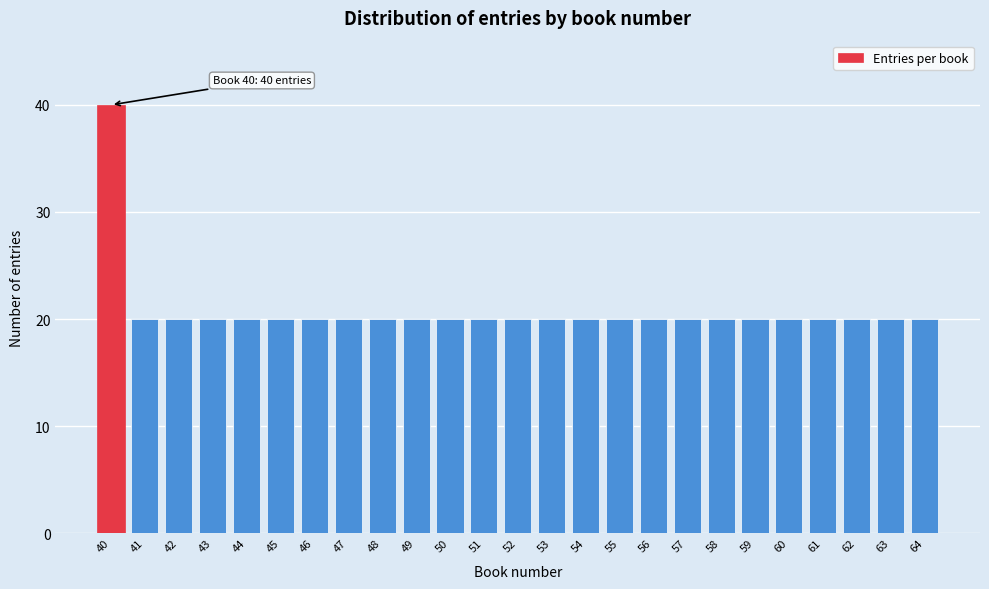

Reading left to right, what are all the values shown in this chart?

40	20	20	20	20	20	20	20	20	20	20	20	20	20	20	20	20	20	20	20	20	20	20	20	20